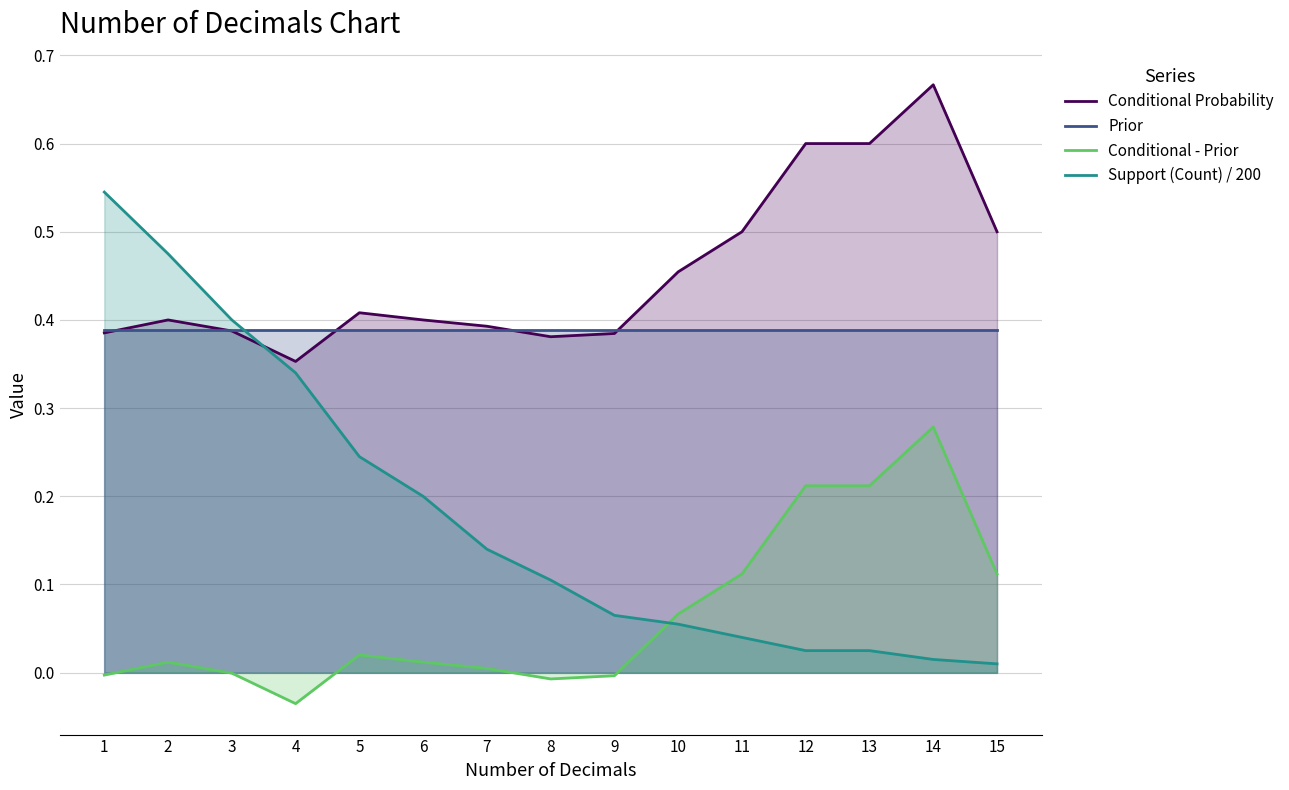

Rank the series by their maximum value, from lowest to highest.

Conditional - Prior, Prior, Support (Count) / 200, Conditional Probability